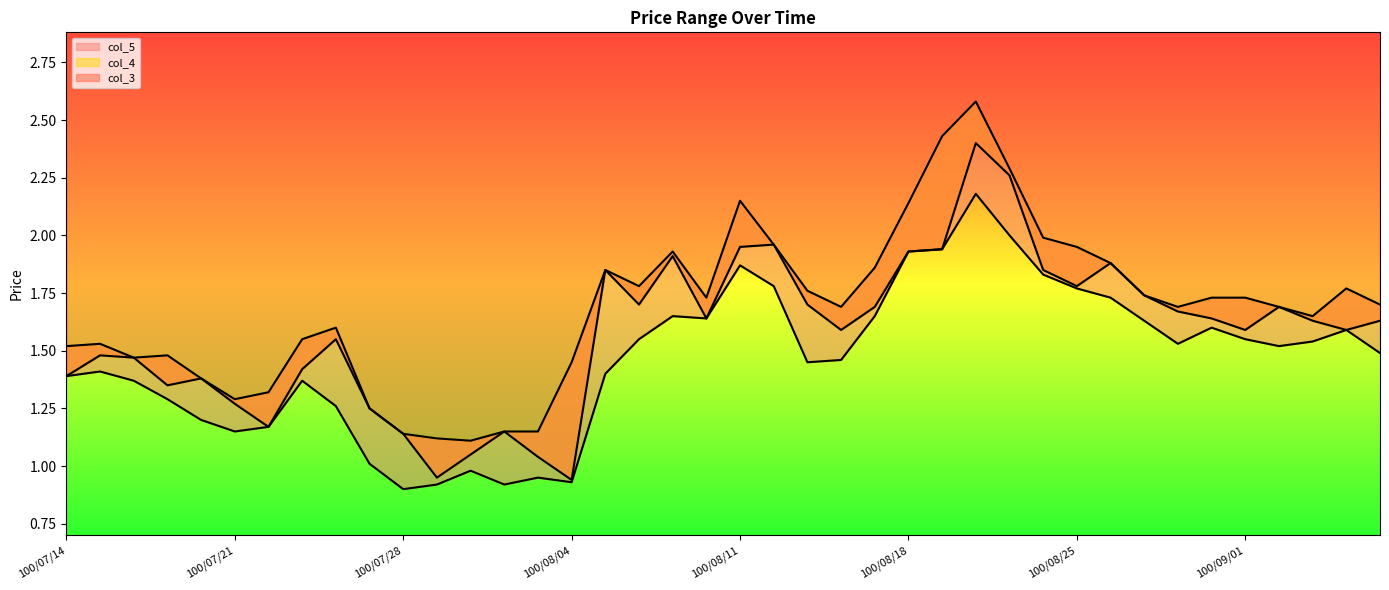

Rank the series by their average value, from highest to lowest.

col_4, col_3, col_5